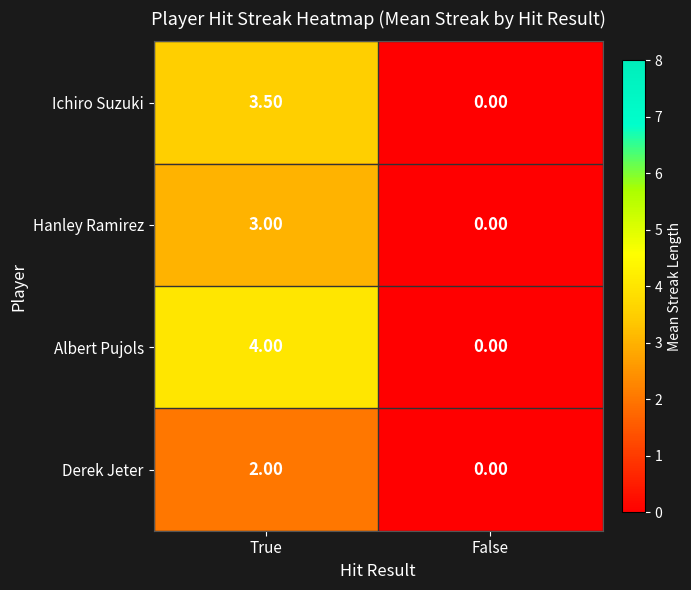

Is the value of Hanley Ramirez at True greater than the value of Derek Jeter at False?

Yes